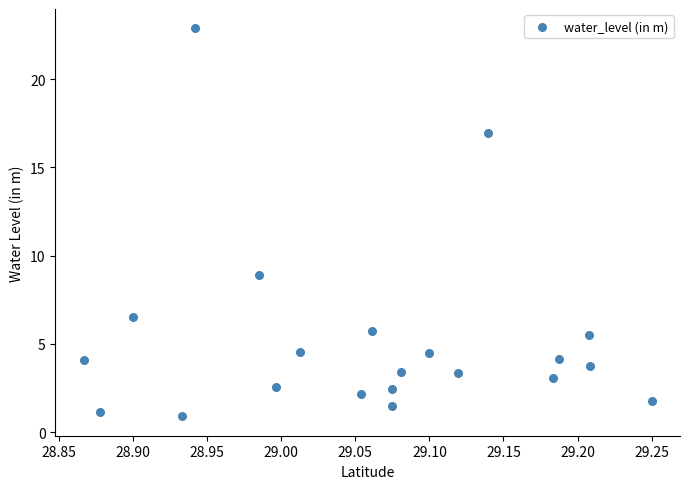

What Y value in the scatter plot is closest to 11?

8.9